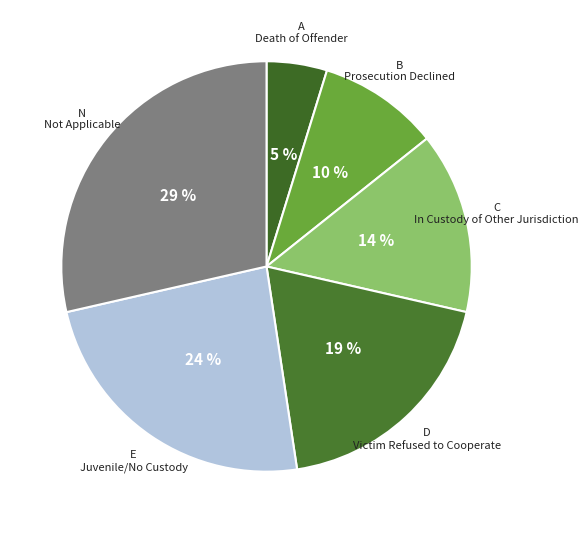

Approximately how many times larger is the value at B compared to C?

0.7